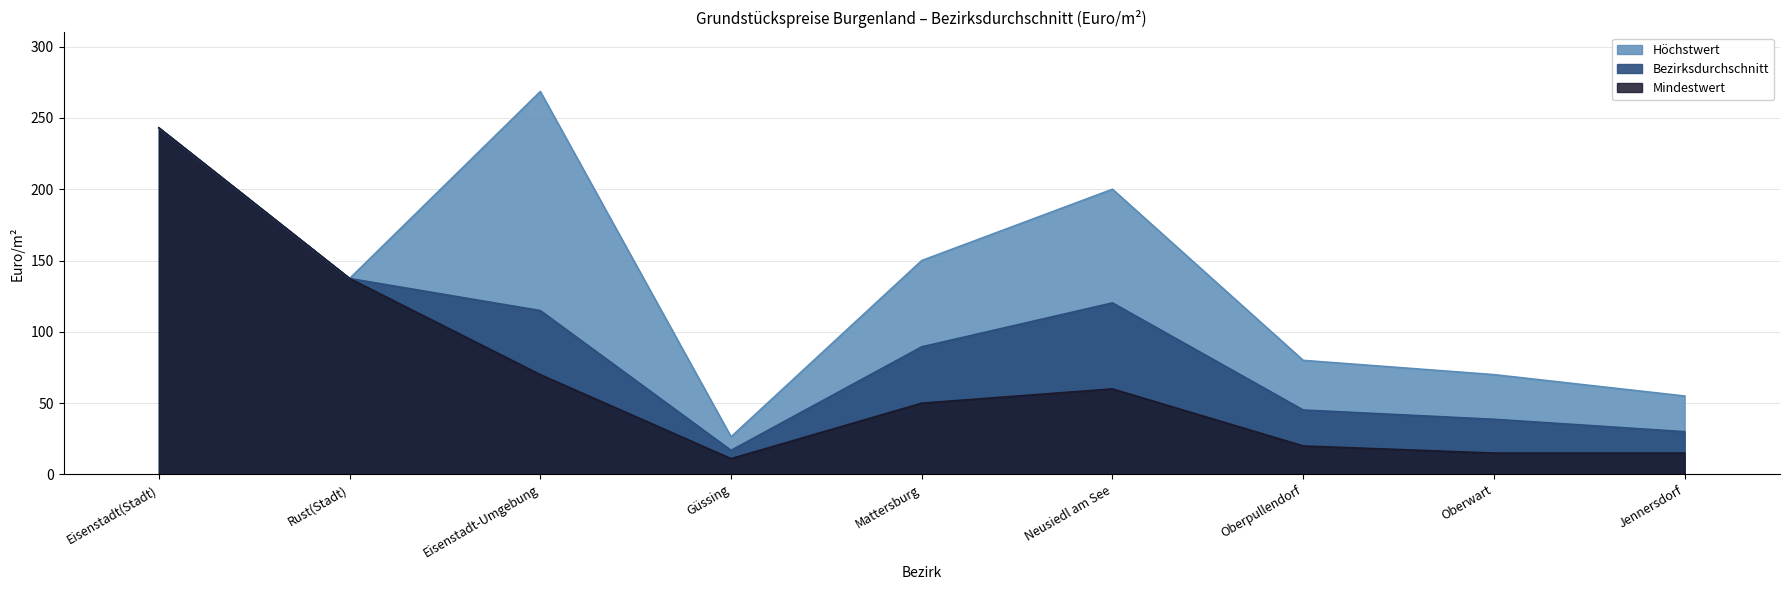

What value does the Mindestwert series have at Jennersdorf?

15.0